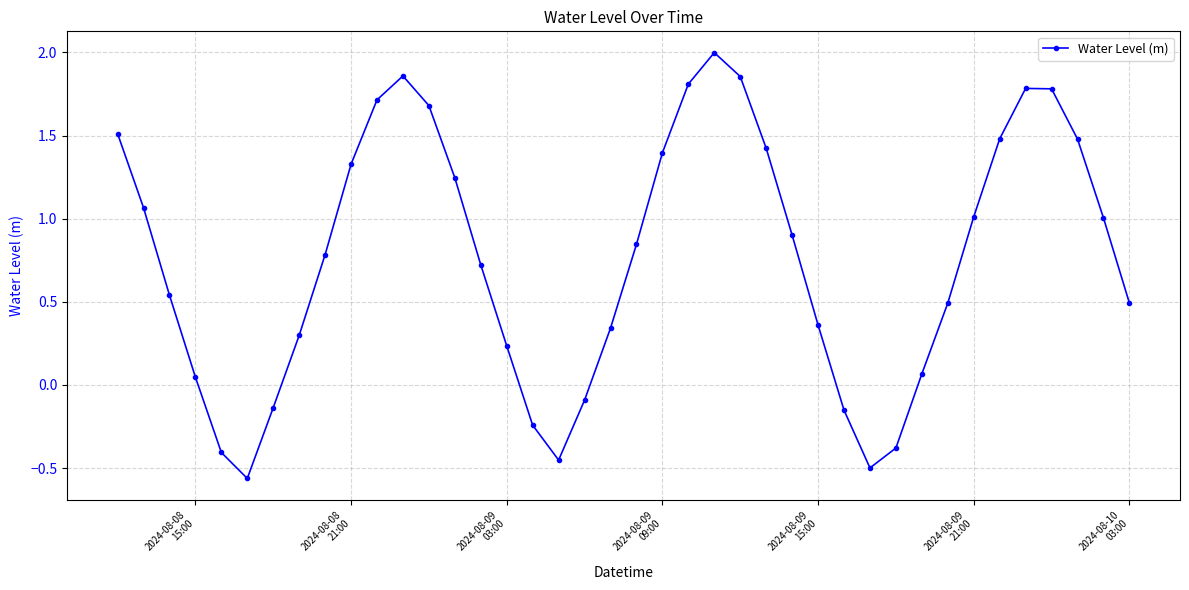

What is the sum of all values?

30.6